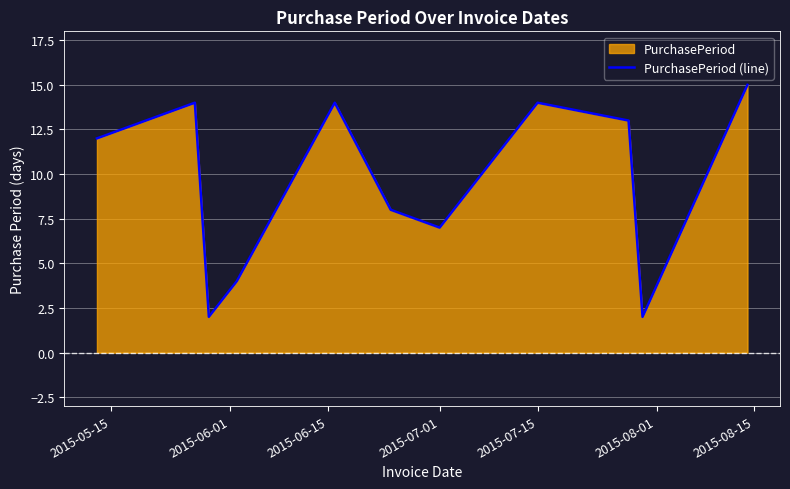

Does the chart display data point markers on the line(s)?

No